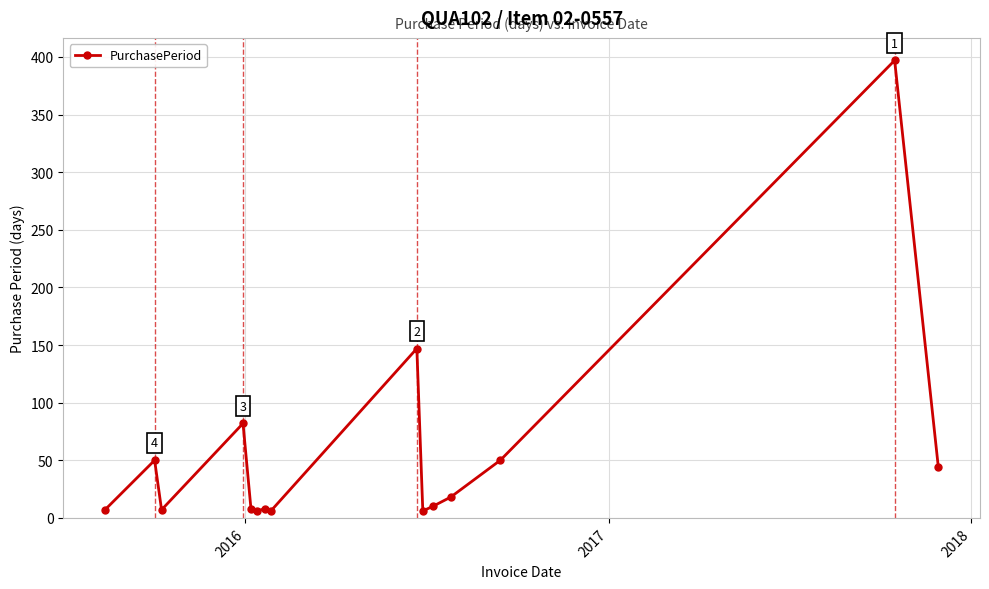

Does the chart have visible grid lines?

Yes